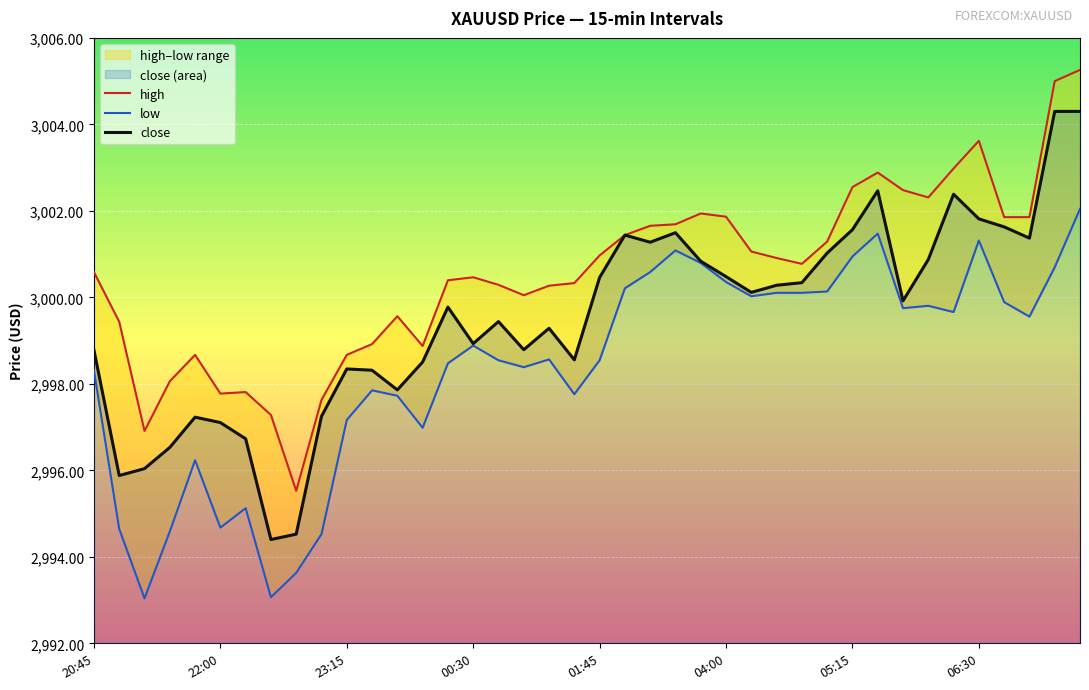

Rank the series at 32 from lowest to highest value.

low, close, high